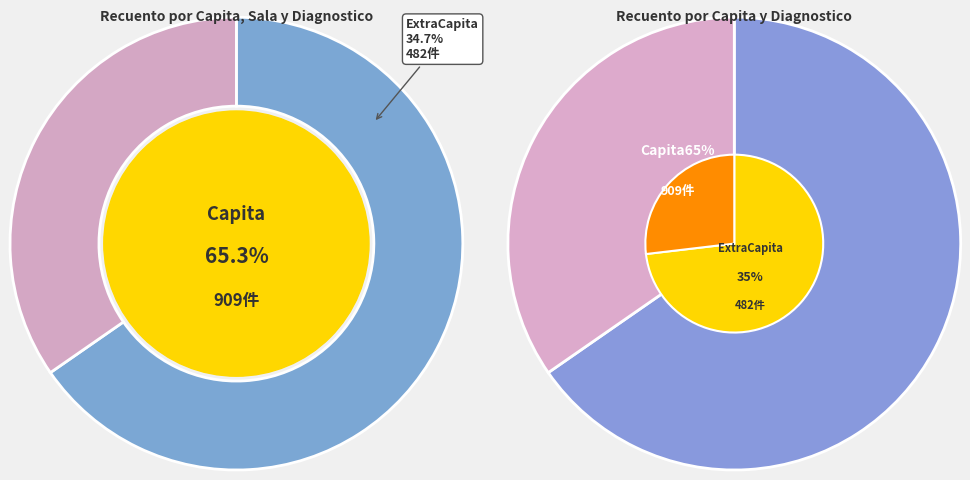

What is the change in value from Capita to ExtraCapita?

-427